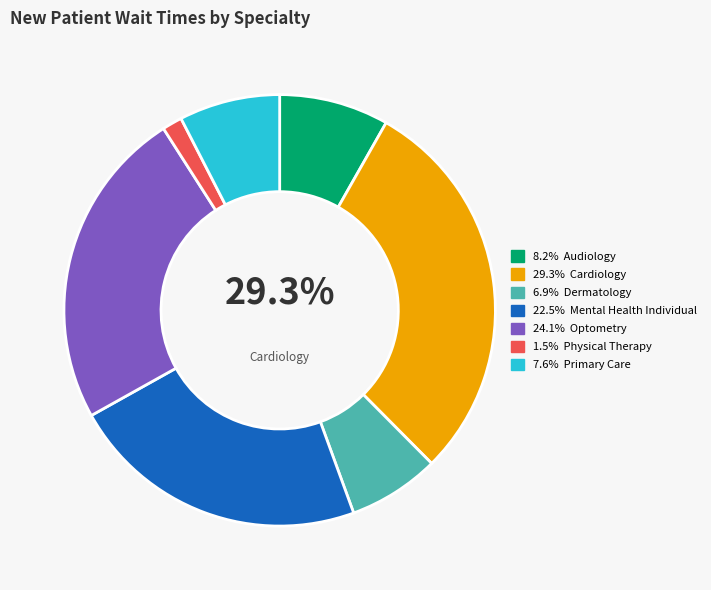

What portion of the pie excludes PHYSICAL THERAPY?

98.5%